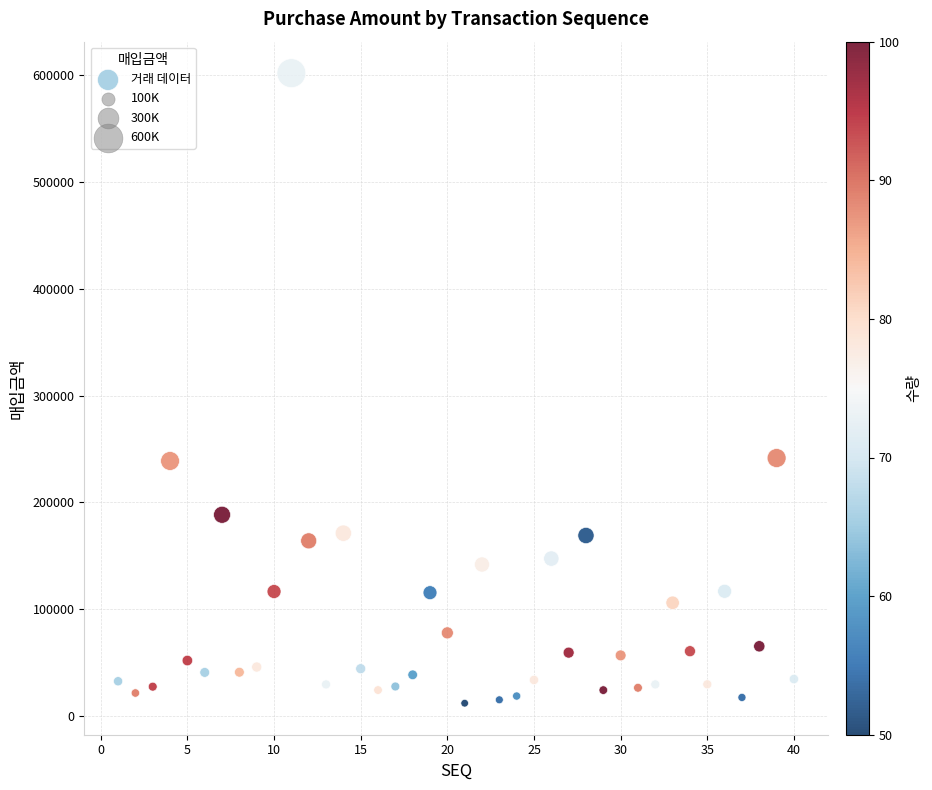

What is the range of Y values (max minus min)?

589270